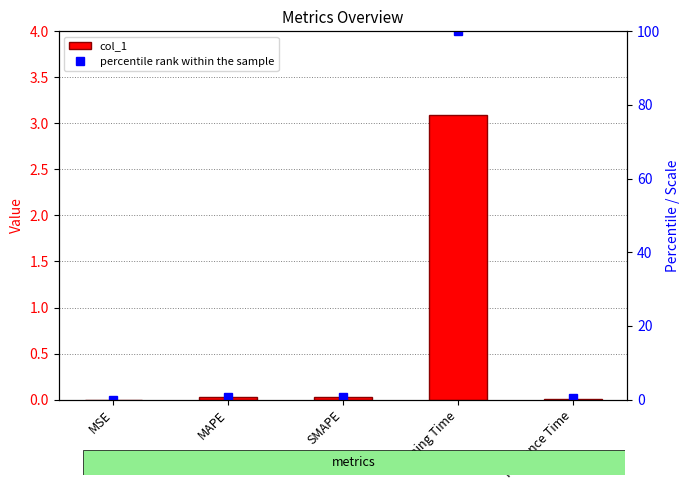

Rank the categories by percentile rank within the sample value from lowest to highest.

MSE, Inference Time, MAPE, SMAPE, Training Time